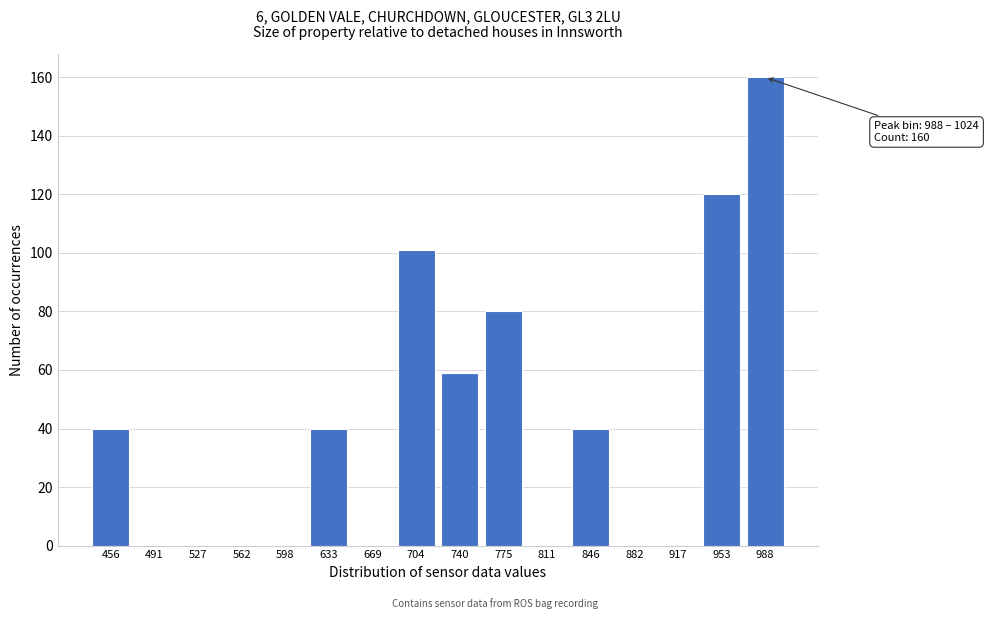

Reading left to right, transcribe all the data shown in this chart.

456=40	491=0	527=0	562=0	598=0	633=40	669=0	704=101	740=59	775=80	811=0	846=40	882=0	917=0	953=120	988=160